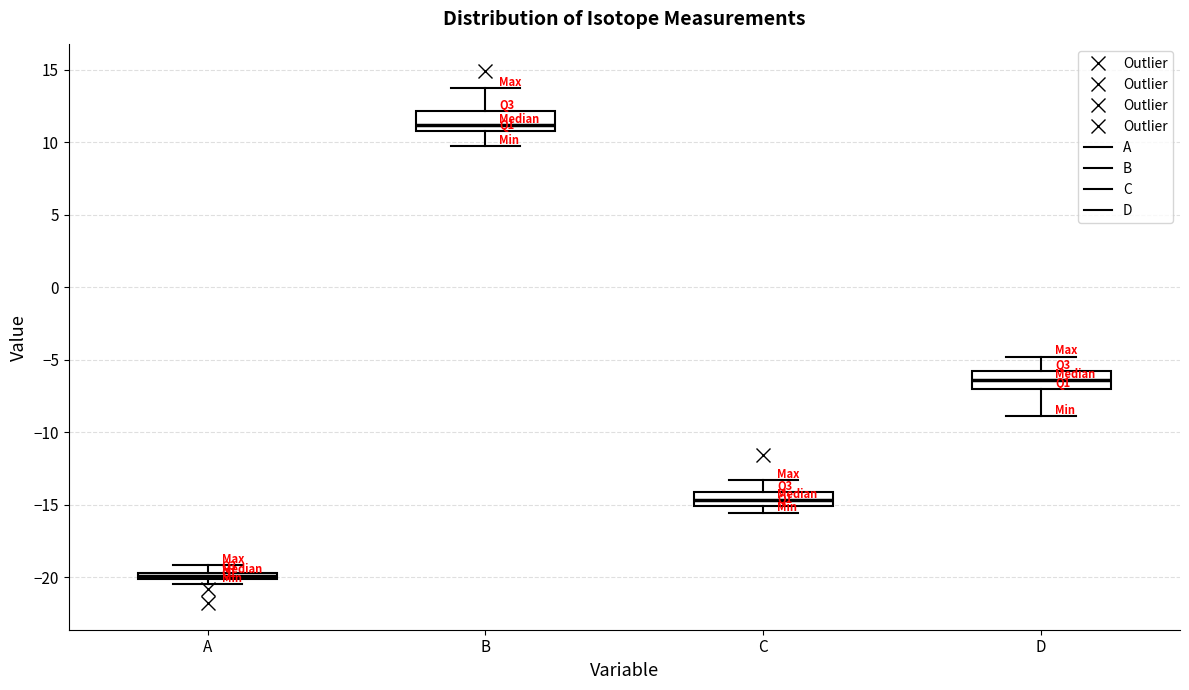

Where does the lower whisker of the box for C end on the y-axis? The values are not printed on the chart, so give them approximately, as read against the axis.

-15.5